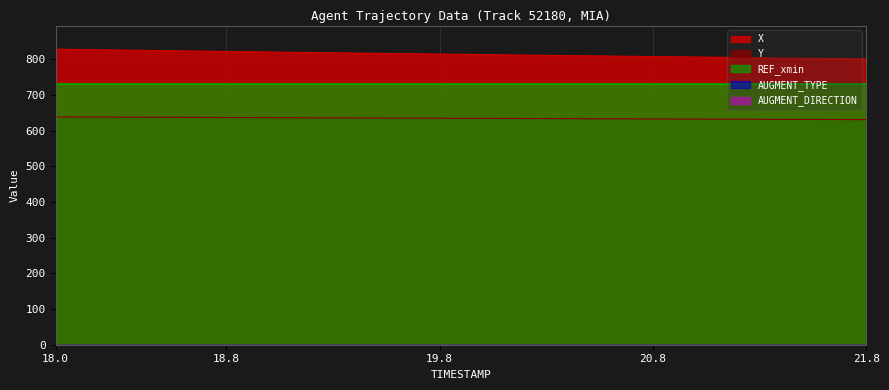

Is it true that REF_xmin equals 1175.5 at 18.4?

False